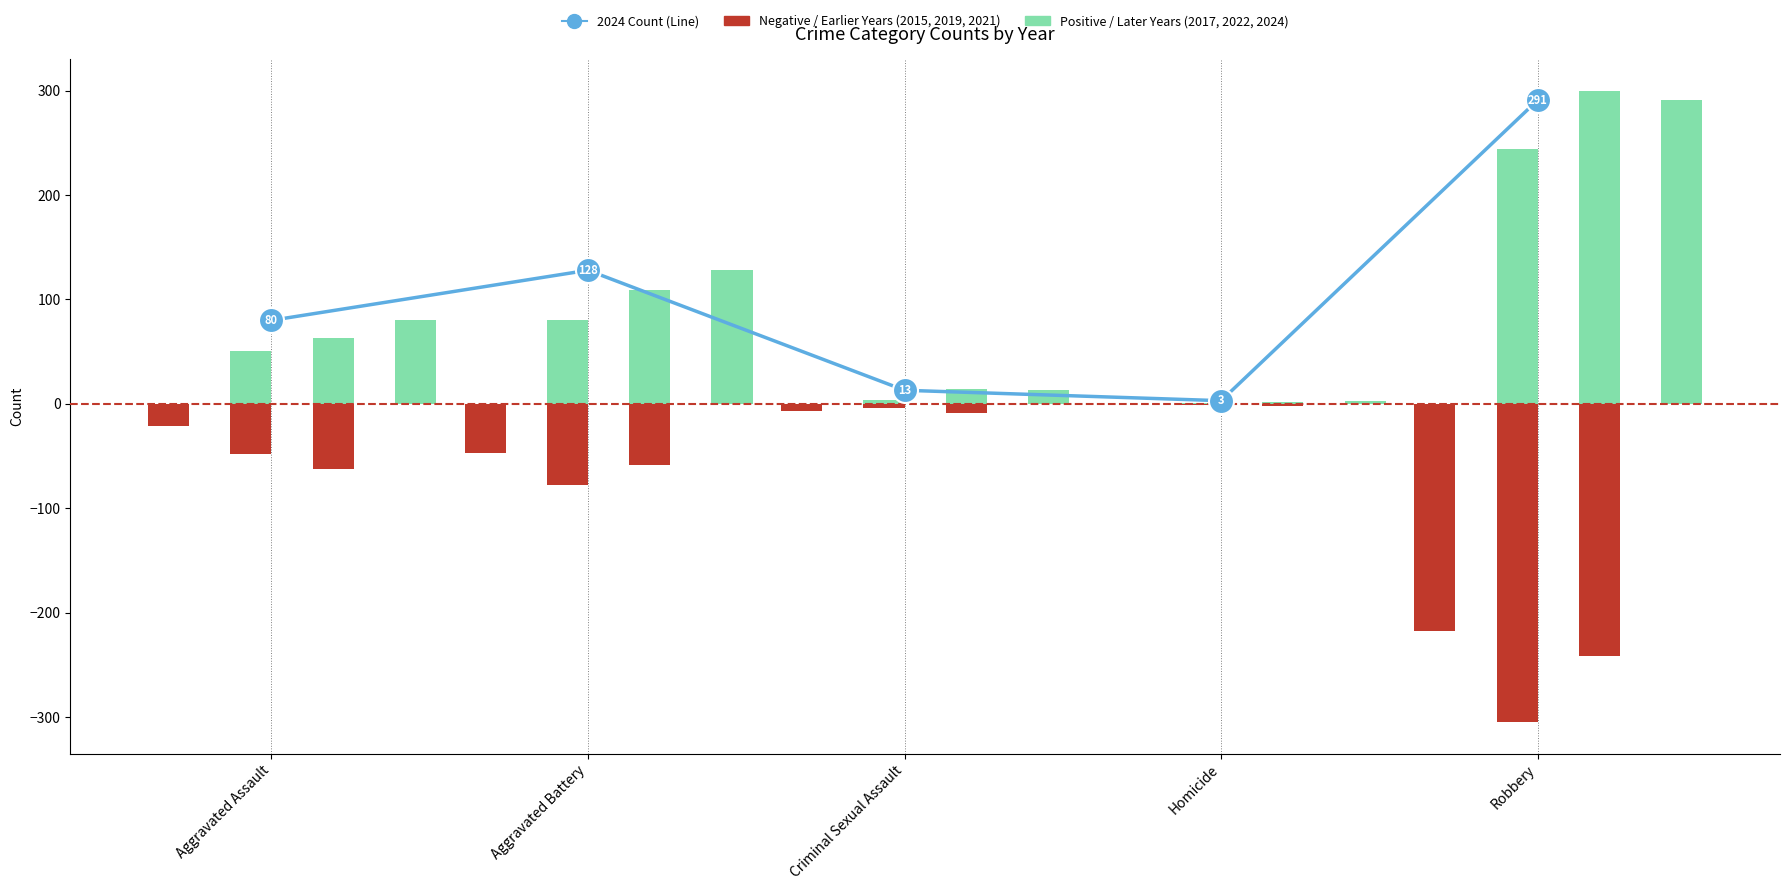

True or false: 2024 Total Count has a value of 2 at Homicide.

False